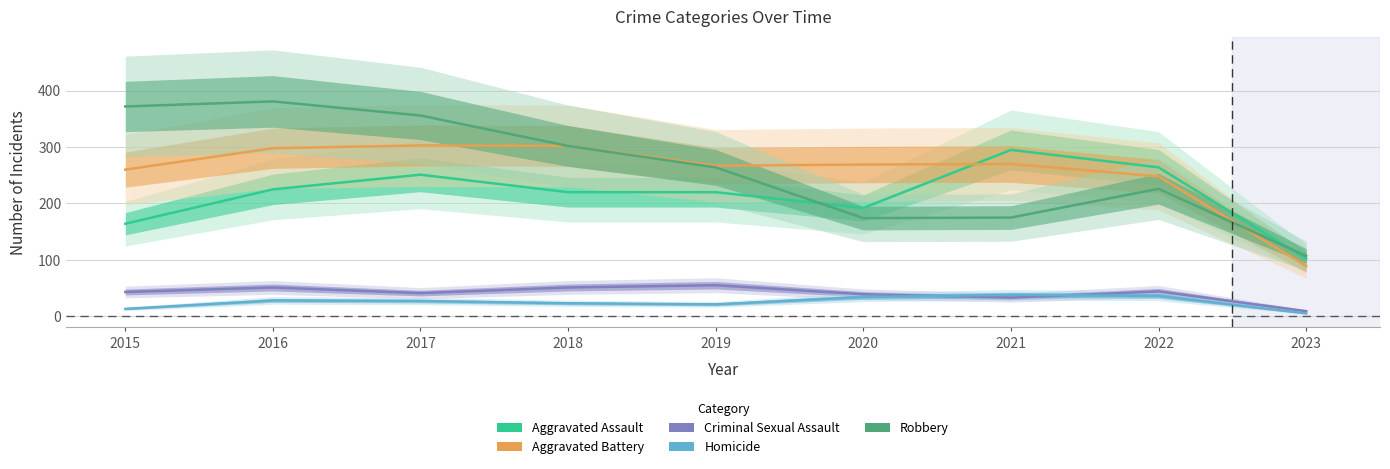

In Aggravated Battery, how many points are higher than both neighbors (excluding endpoints)?

2